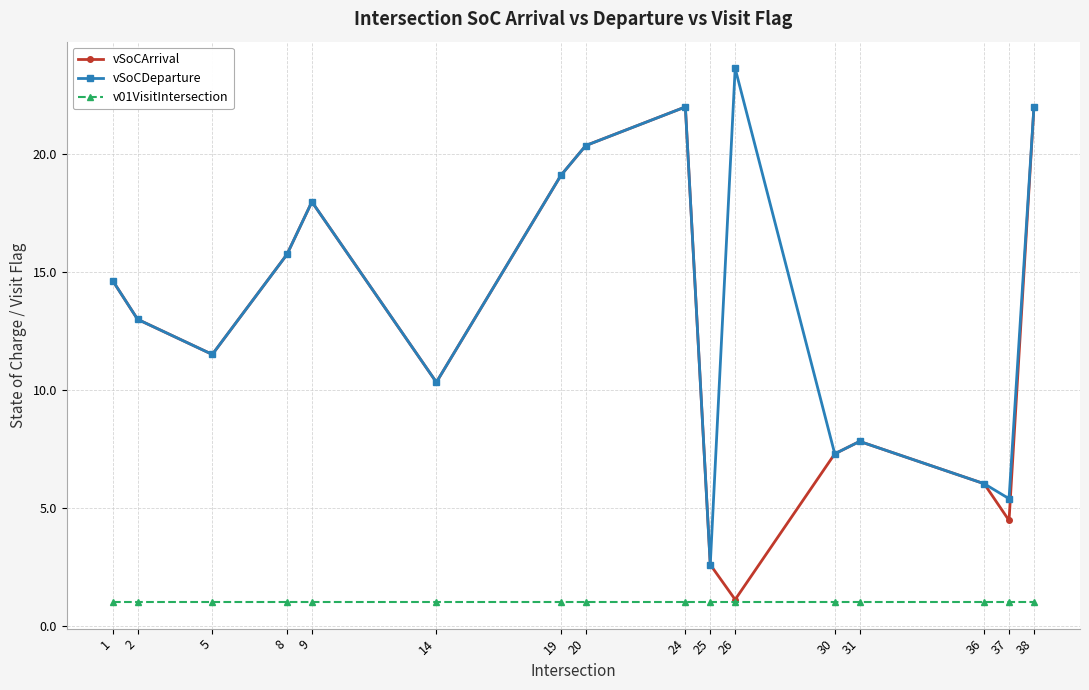

Is the value of vSoCArrival at 36 greater than the value of v01VisitIntersection at 26?

Yes